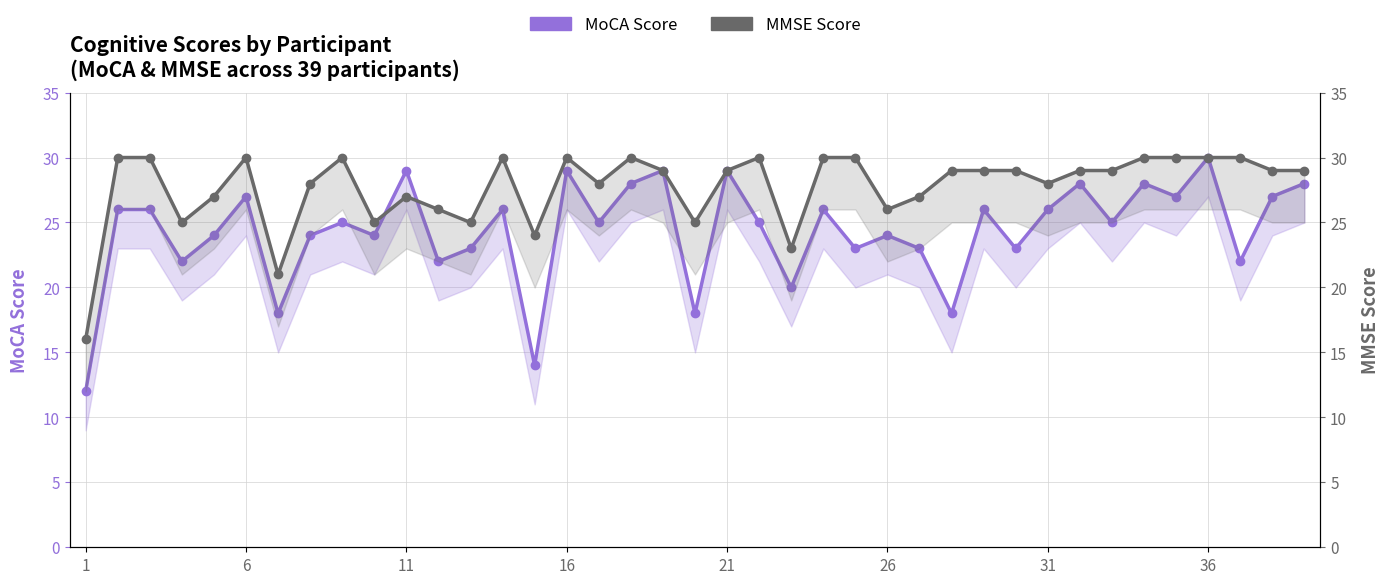

How many intersections are there between MMSE Score and MoCA Score?

2